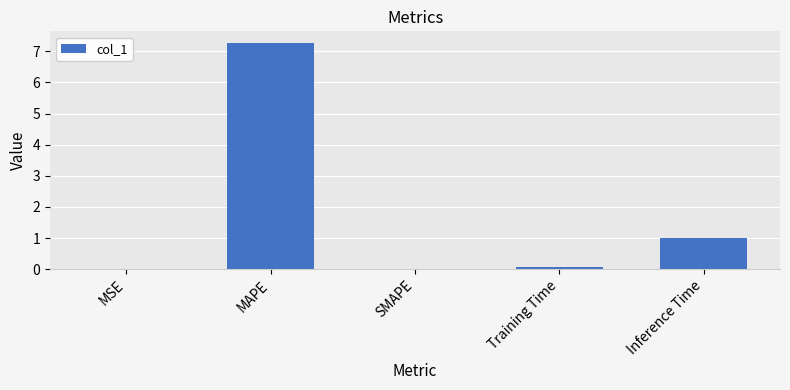

Between MSE and Inference Time, which is larger?

Inference Time